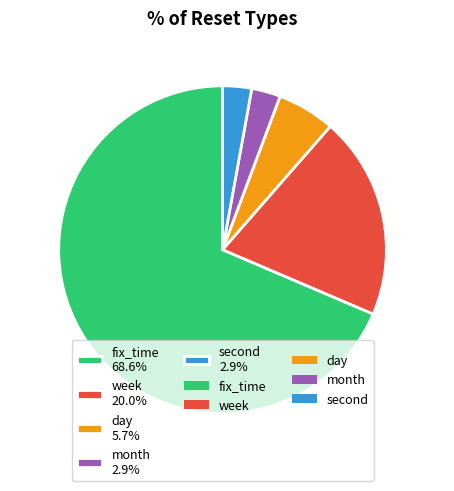

Does fix_time represent more than half of the total?

Yes